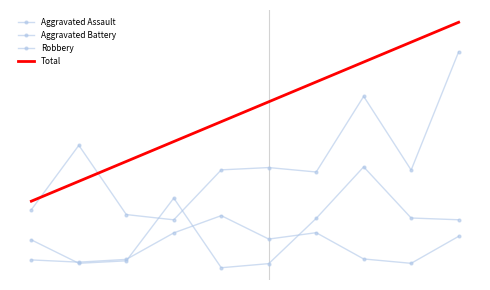

What is the smallest value displayed?

-0.3